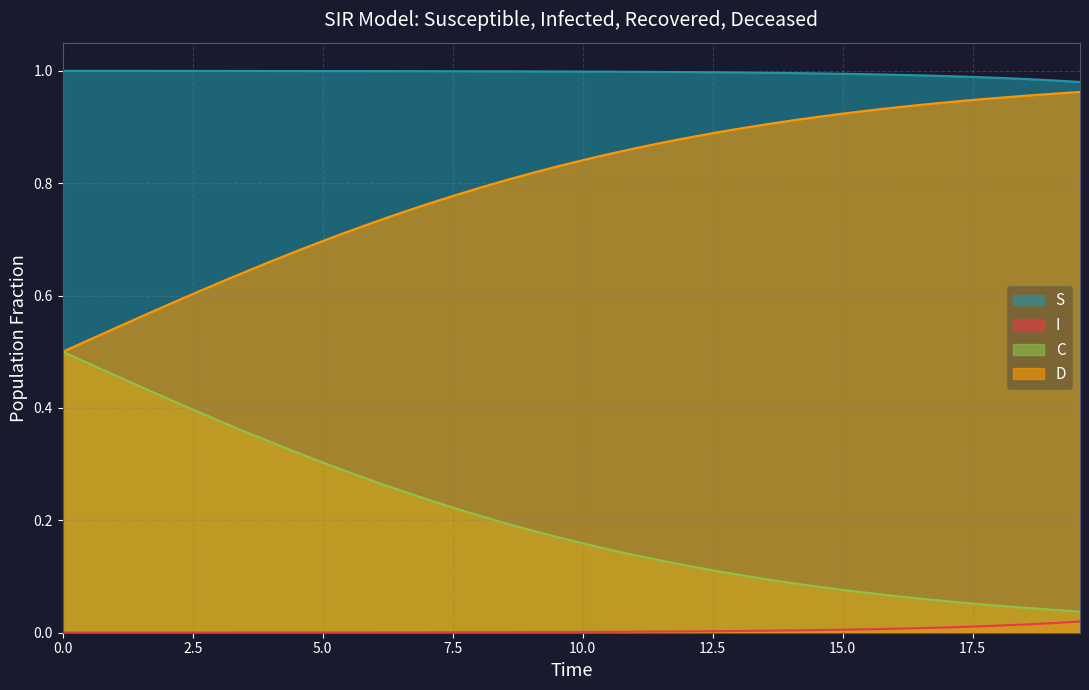

True or false: D has more than 2 points higher than both neighbors.

False